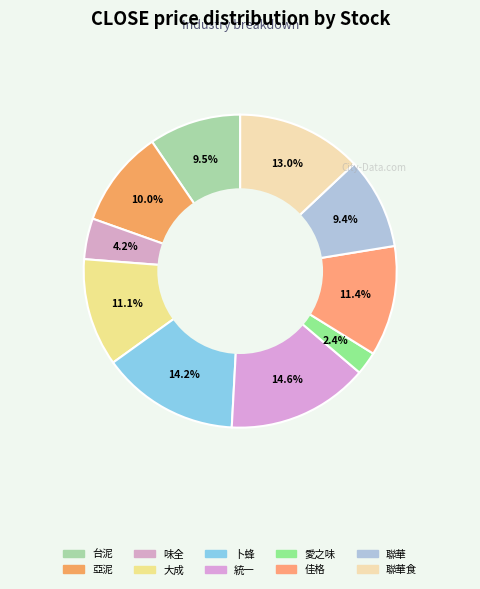

What is the largest slice in the pie chart?

統一(食品工業)